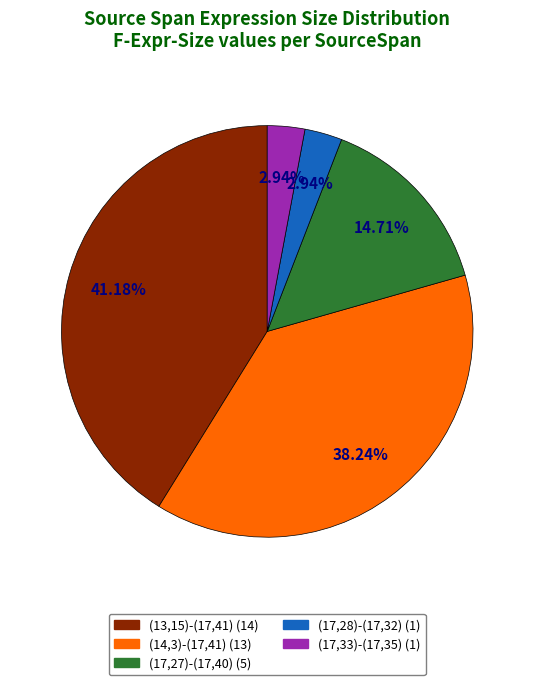

Is it true that (17,33)-(17,35) is 3% of the pie?

True